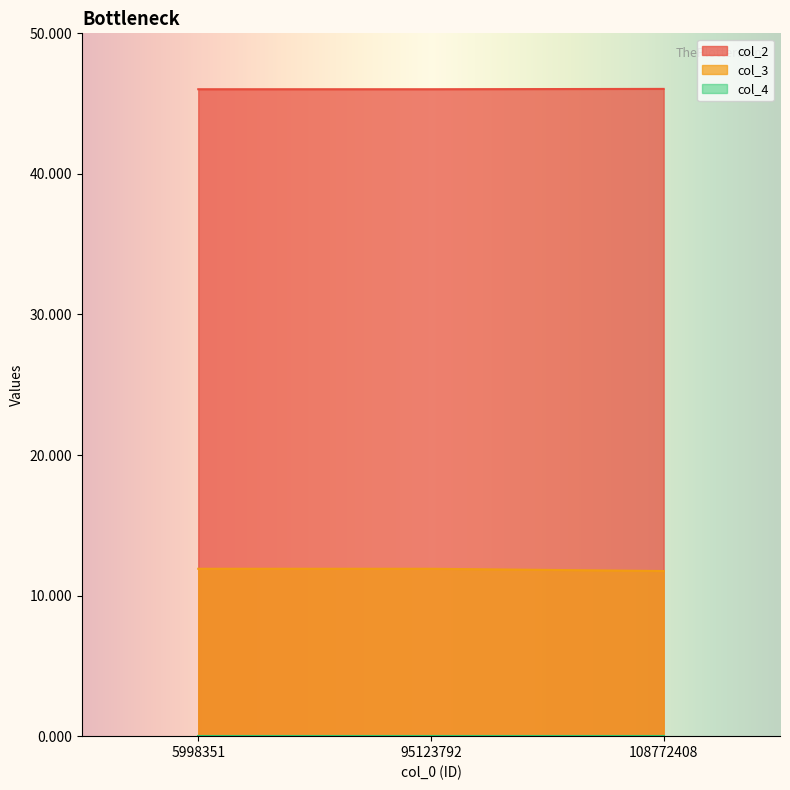

The col_3 series shows 11.7 at 108772408. True or false?

True